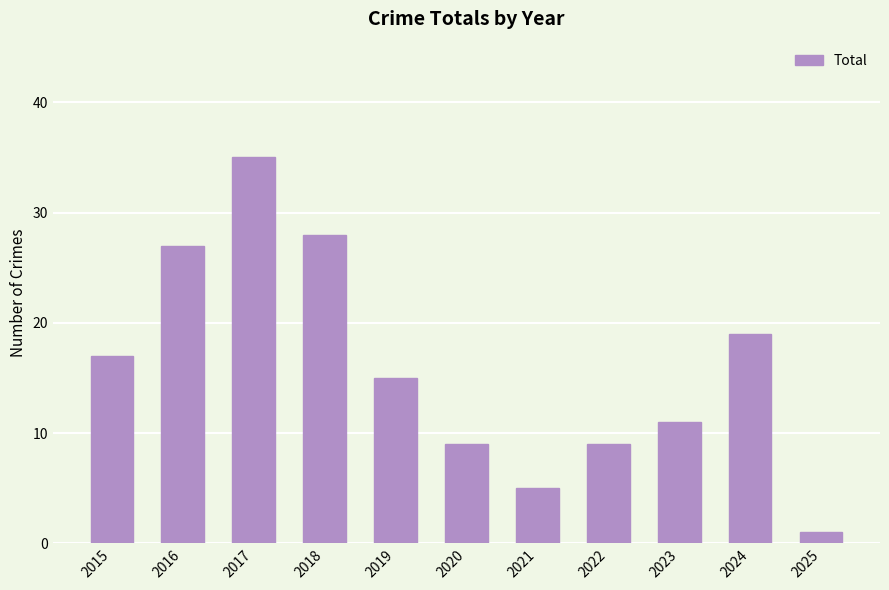

How many values are below 15?

5